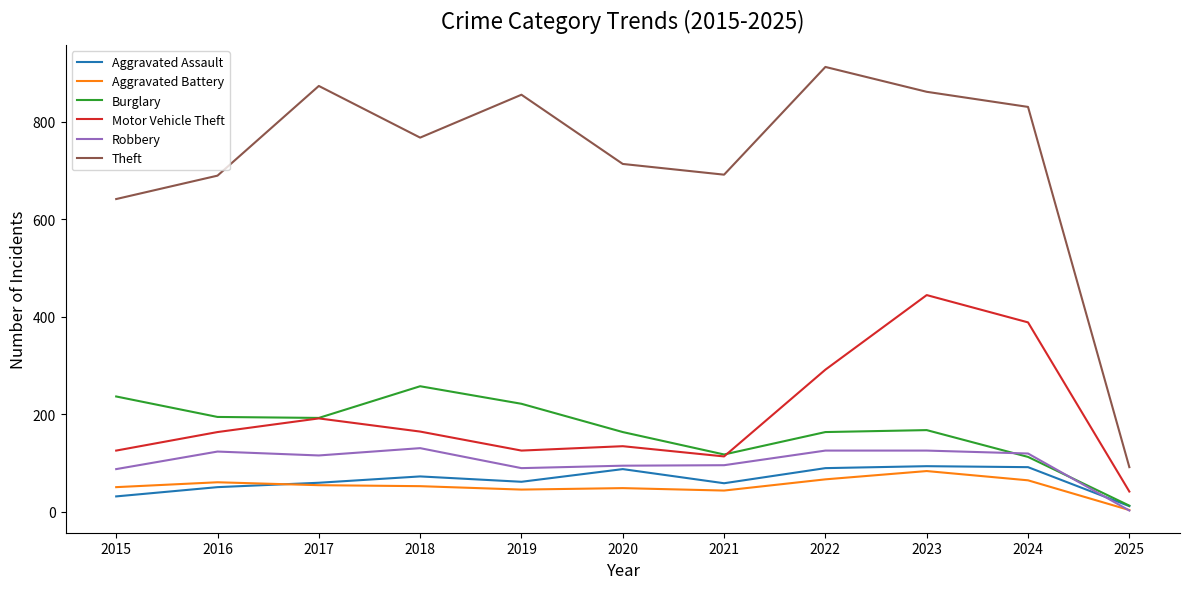

Is it true that Robbery equals 36 at 2019?

False